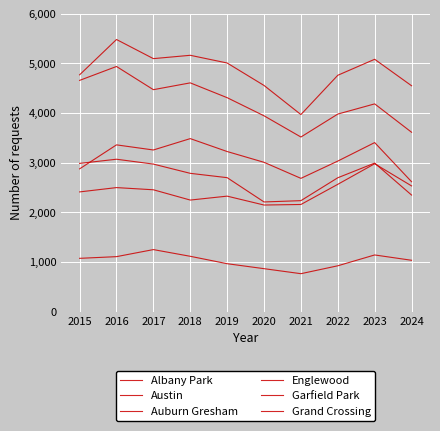

True or false: Grand Crossing and Austin intersect in this chart.

False